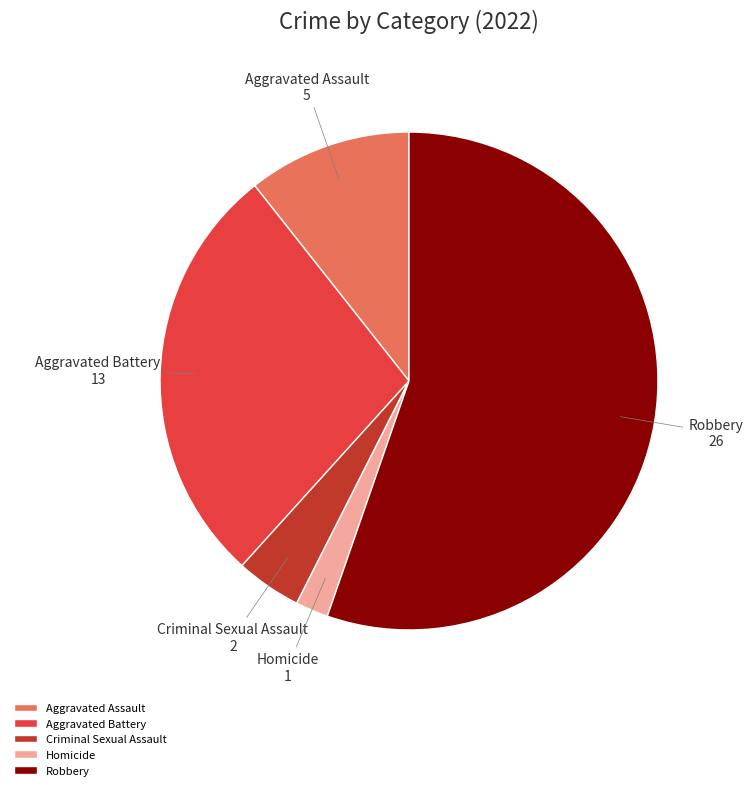

How many slices are in this pie chart?

5